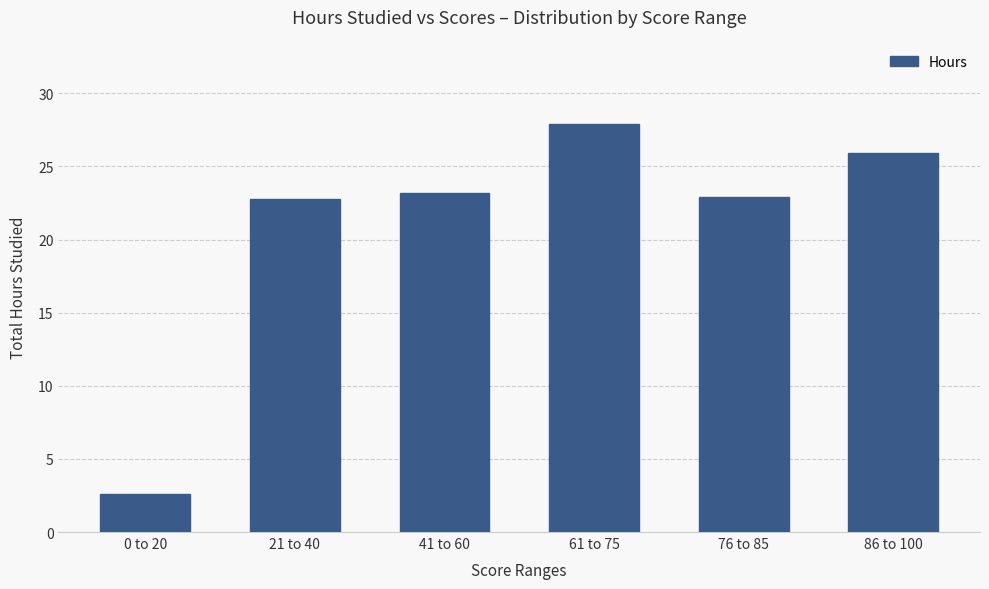

Is it true that the value at 61 to 75 is 27.9?

True